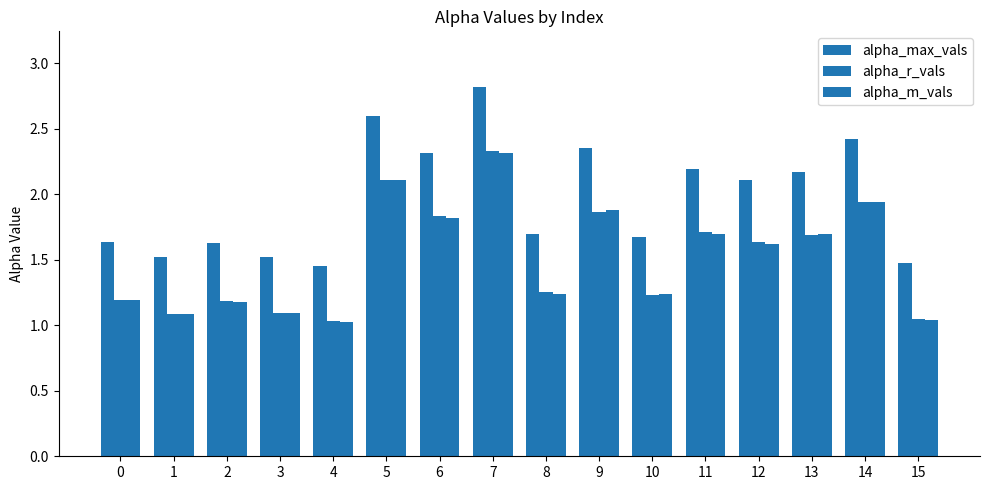

How many series are shown in this chart?

3